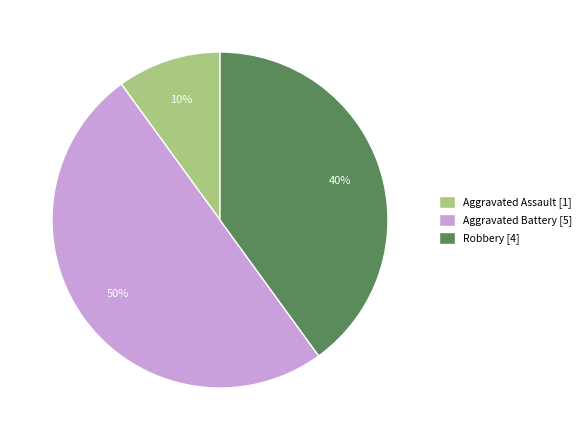

Do Aggravated Assault [1] and Aggravated Battery [5] together represent more than half of the pie?

Yes